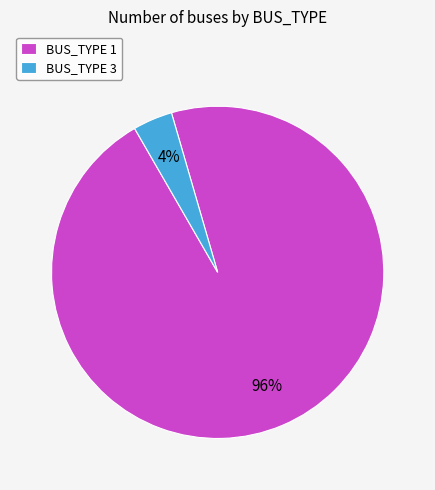

Count the number of slices in the pie.

2